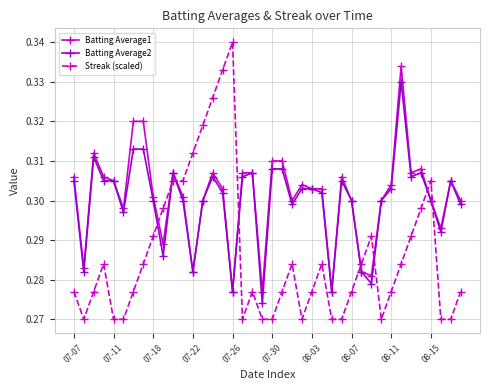

How many Streak (scaled) values are between 0 and 1?

40